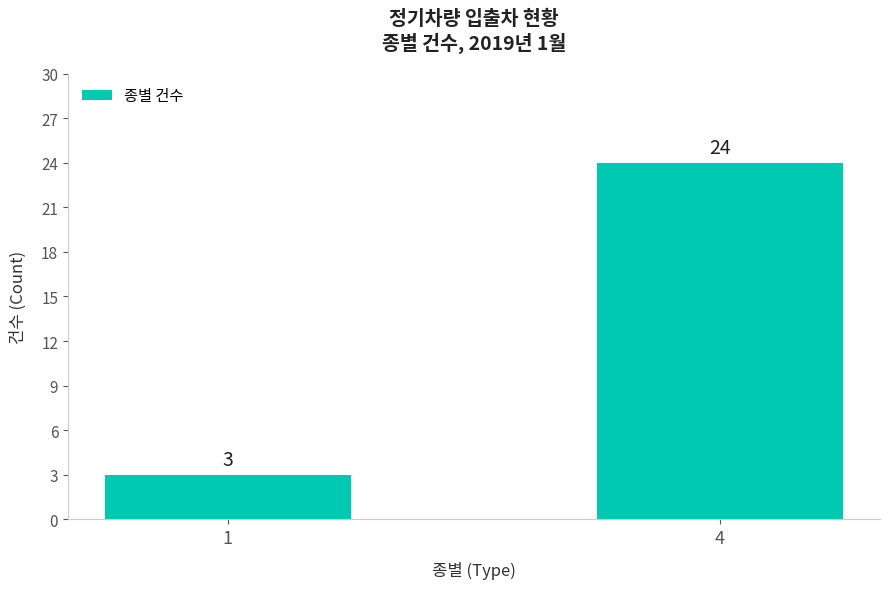

Where is the data nearest to the value 13?

1